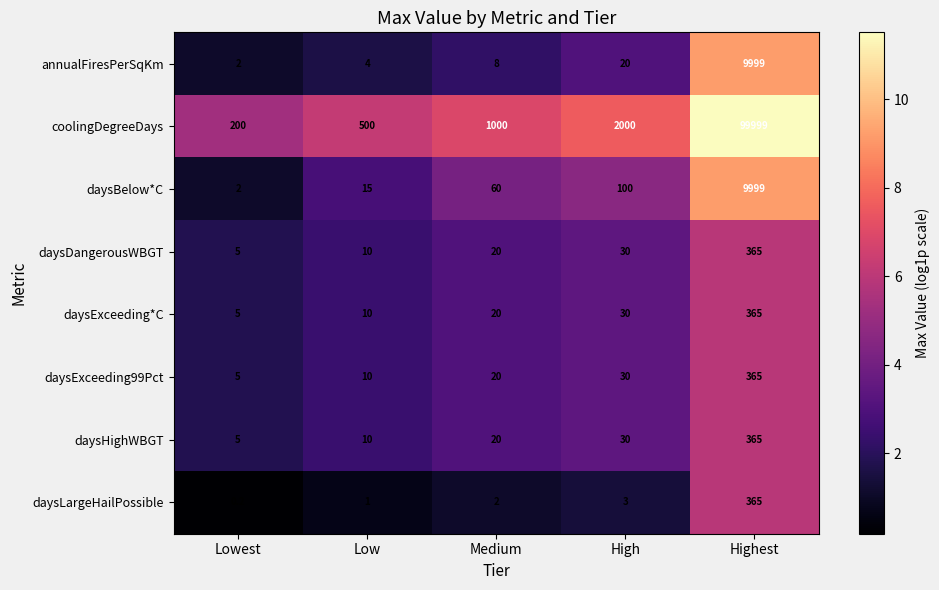

How many distinct data groups are displayed?

8